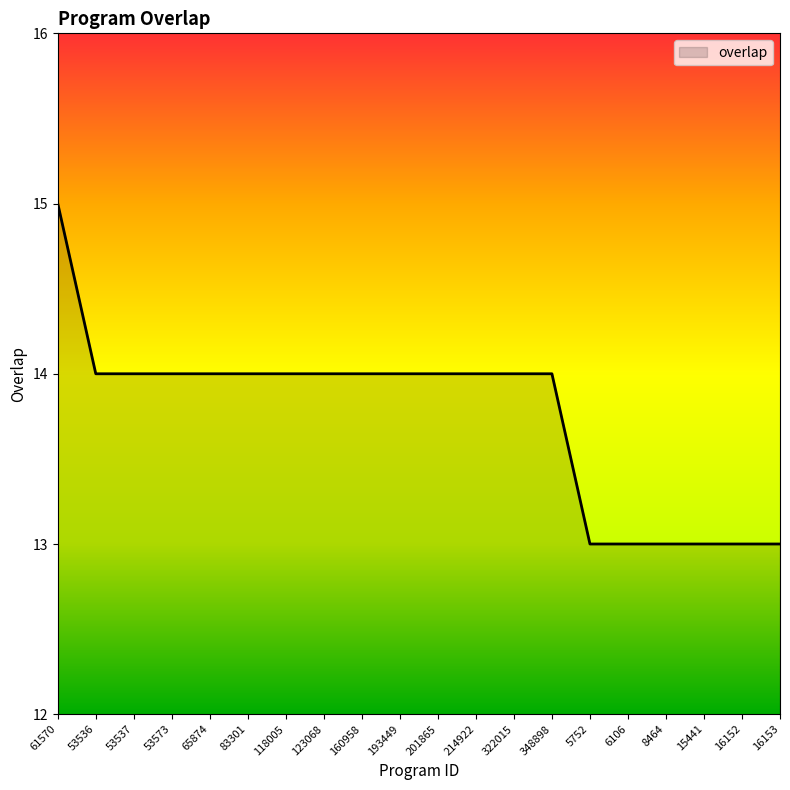

What is the maximum value shown in the chart?

15